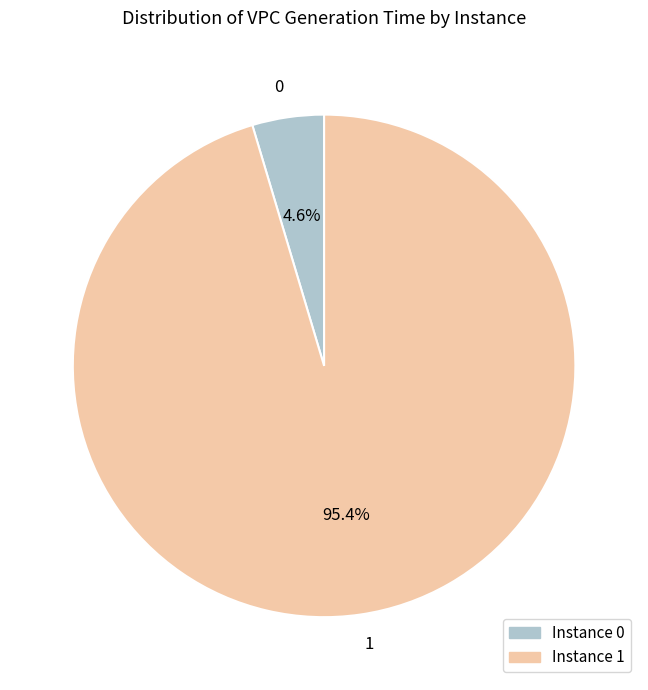

What percentage is NOT represented by 0?

95.4%